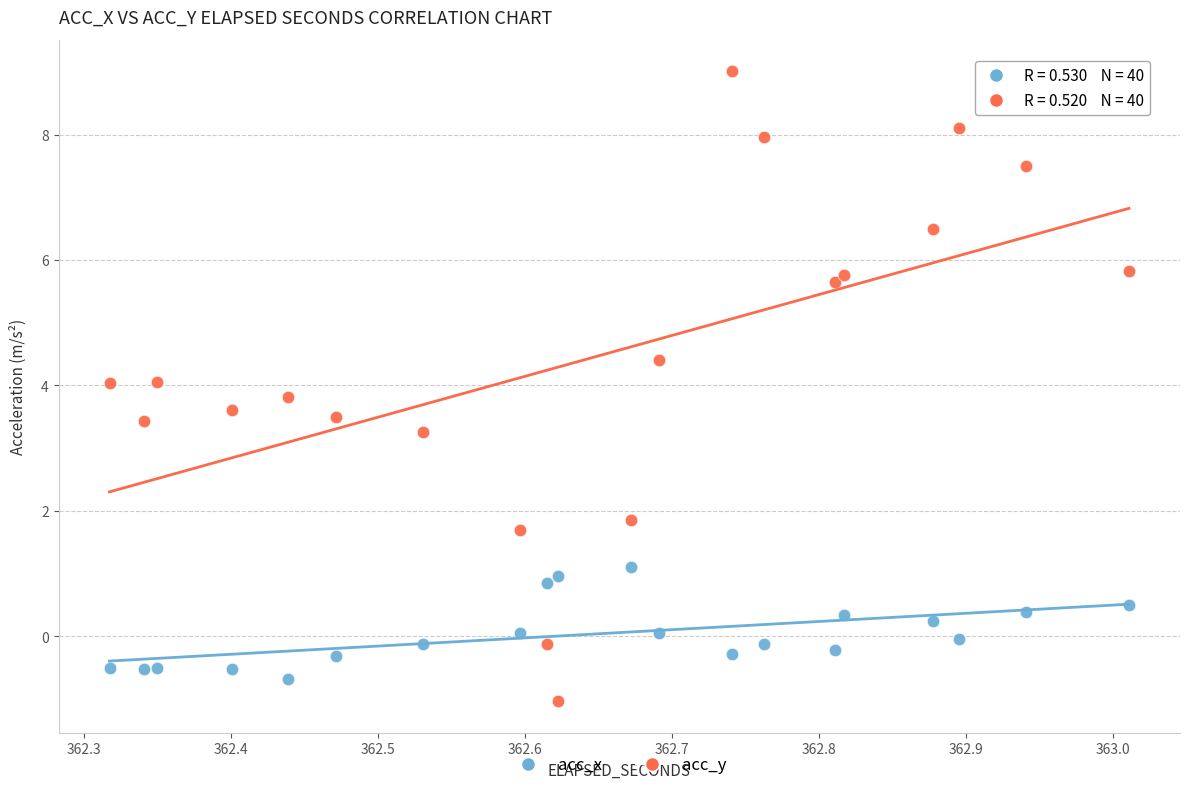

Which series contains the lowest Y value?

acc_y